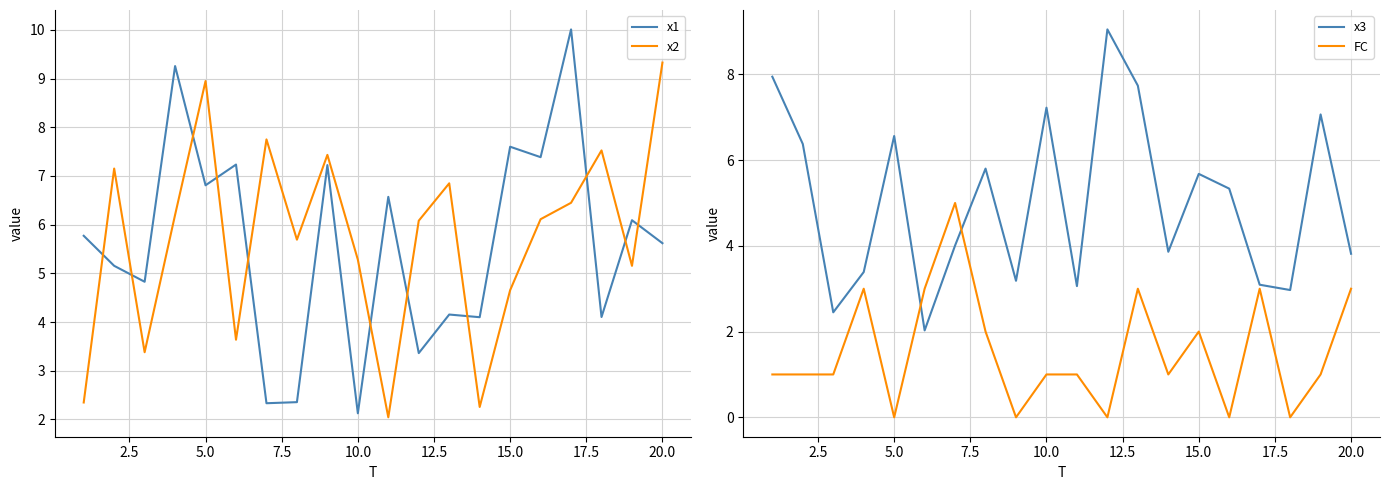

True or false: x2 and x1 intersect in this chart.

True